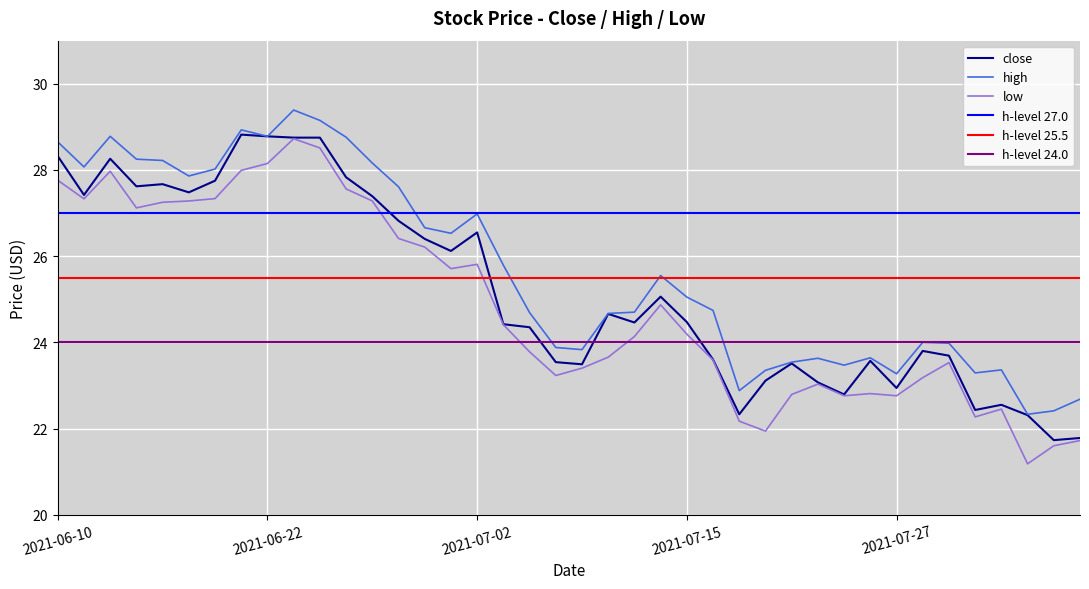

True or false: high has more than 0 interior local peaks.

True